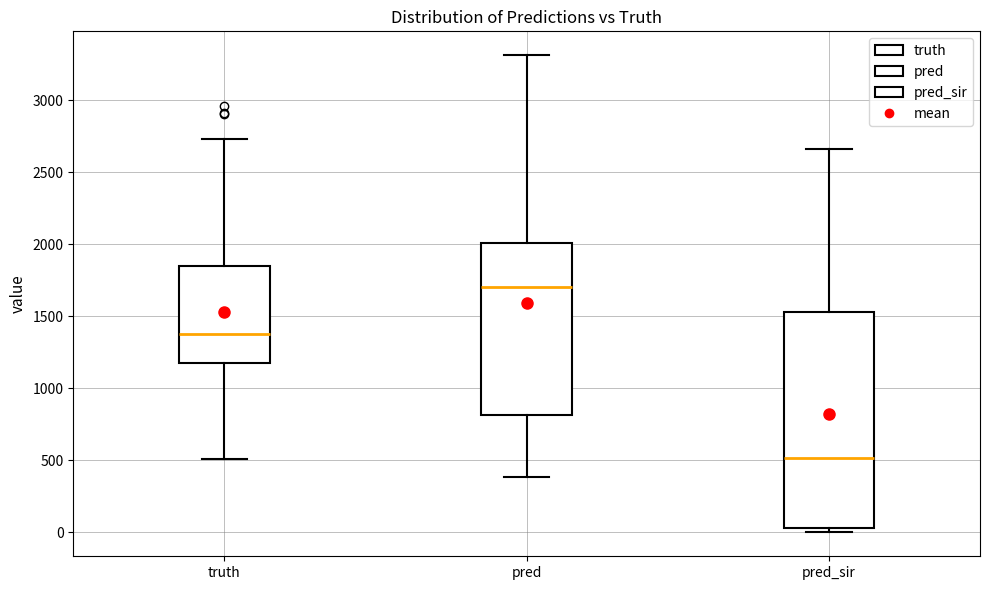

Which box has the highest median line?

pred